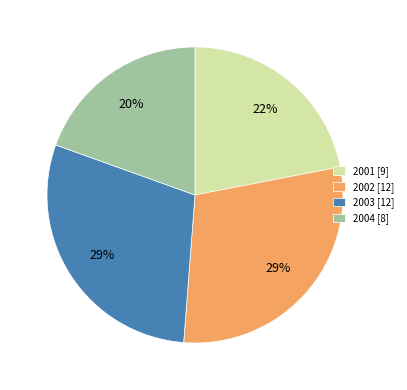

Combined, do 2004 [8] and 2002 [12] account for over 50%?

No